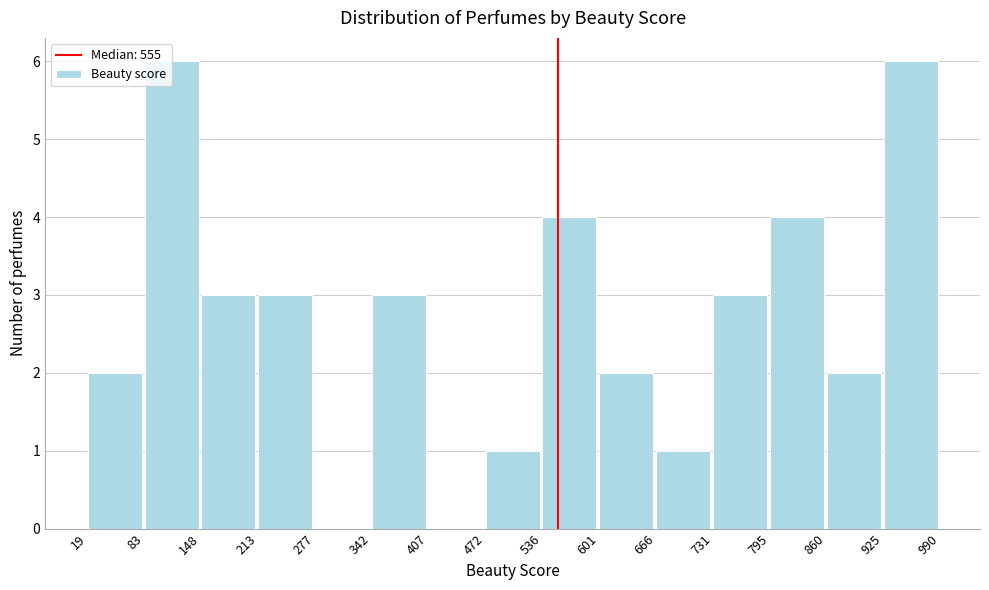

Reading left to right, transcribe this chart: for each bar, give the range it covers on the x-axis and its height. The values are not printed on the chart, so give them approximately, as read against the axis.

19 to 83: 2
83 to 148: 6
148 to 213: 3
213 to 277: 3
277 to 342: 0
342 to 407: 3
407 to 472: 0
472 to 536: 1
536 to 601: 4
601 to 666: 2
666 to 731: 1
731 to 795: 3
795 to 860: 4
860 to 925: 2
925 to 990: 6